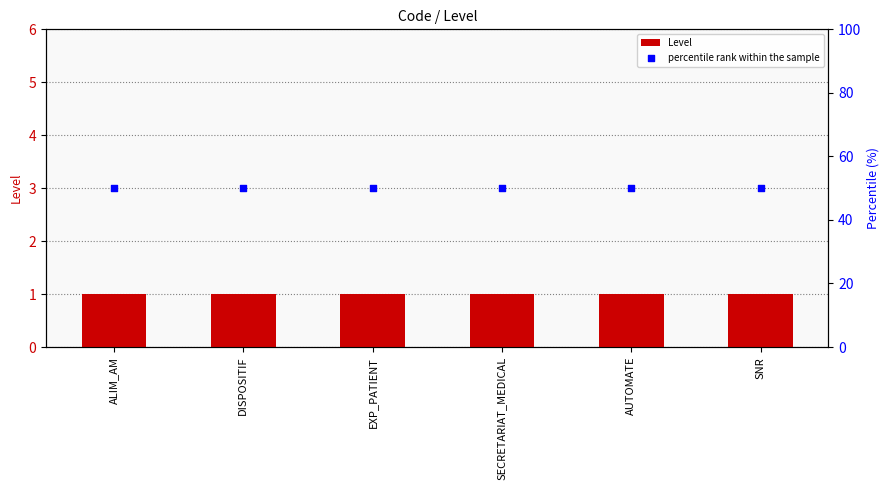

Which series contains the lowest Y value?

Level